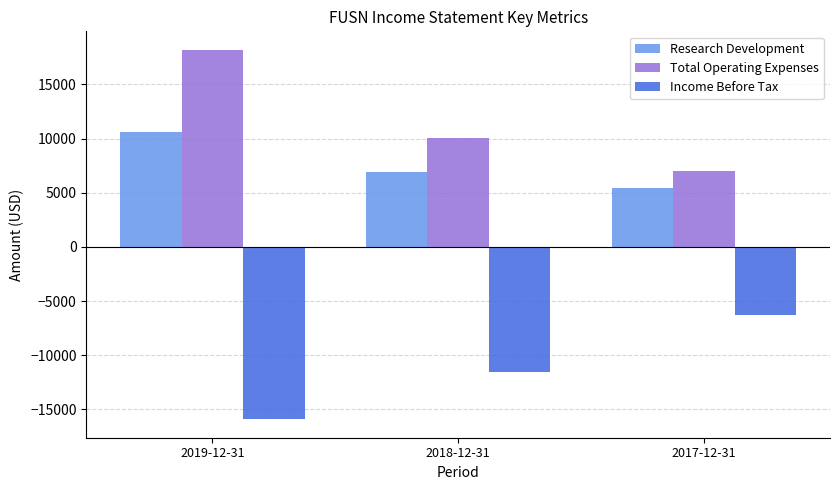

What position from the left is 2018-12-31?

2